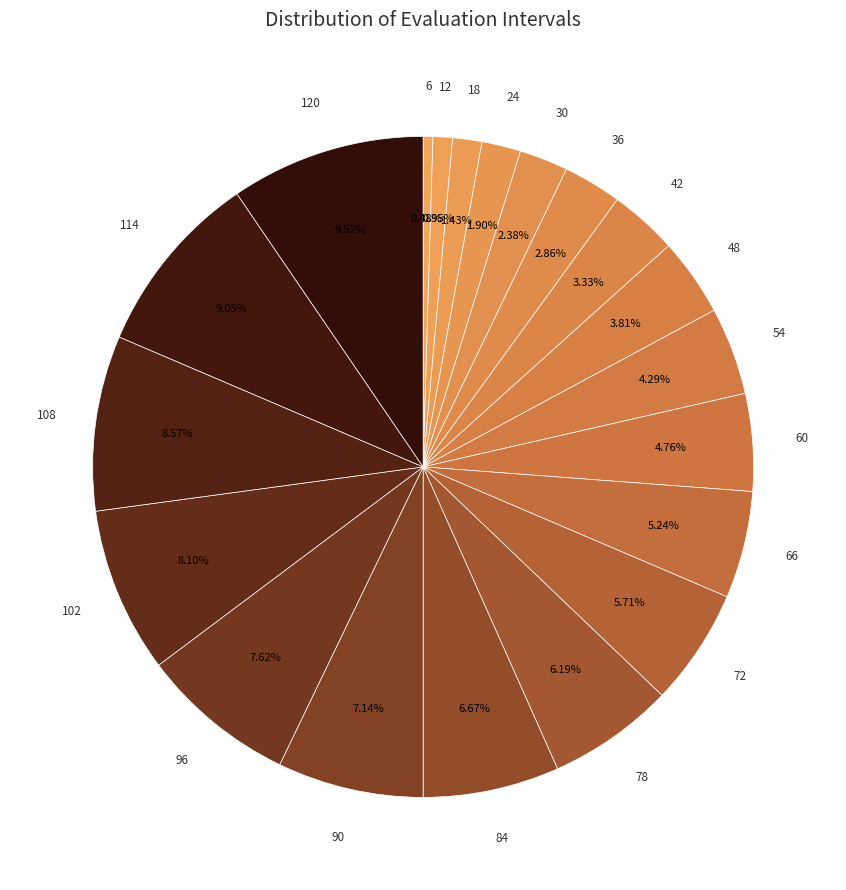

How many segments does this pie chart have?

20